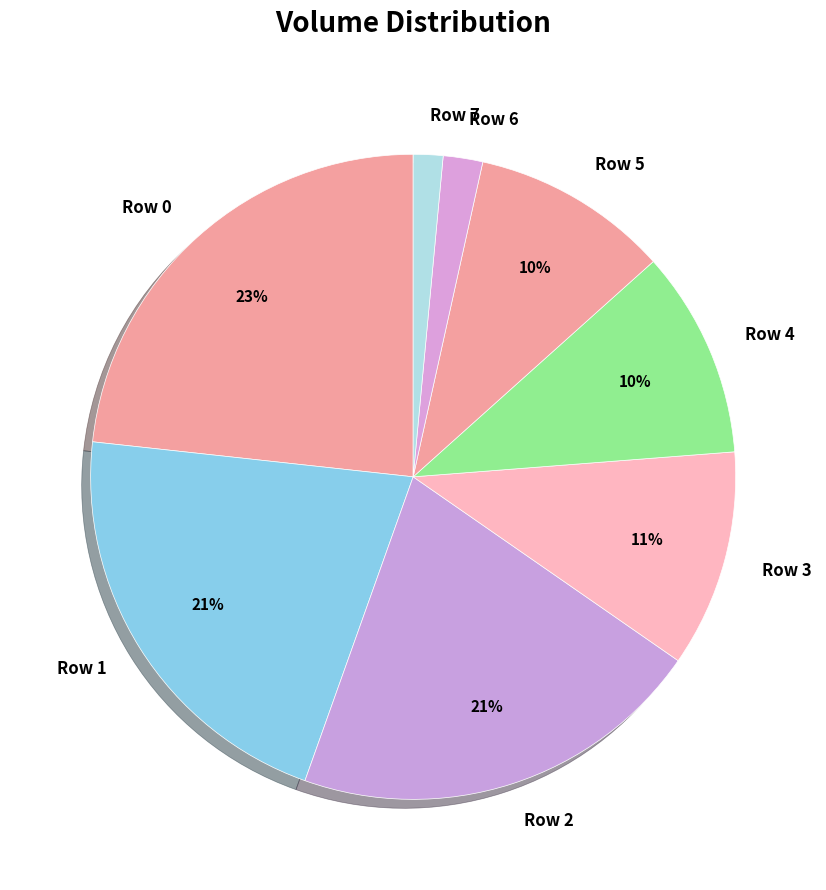

Is there a majority slice in this chart?

No